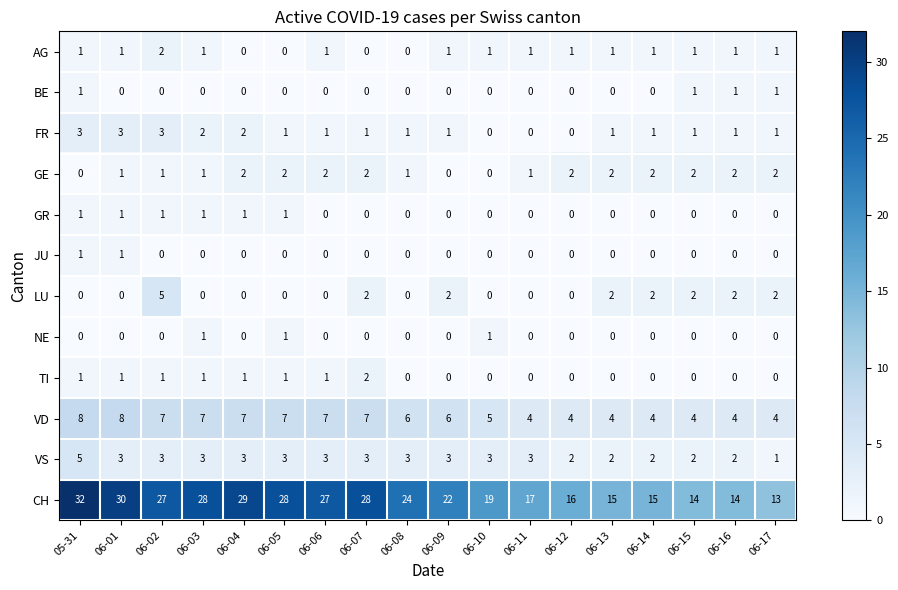

Is it true that JU equals 0 at 06-02?

True